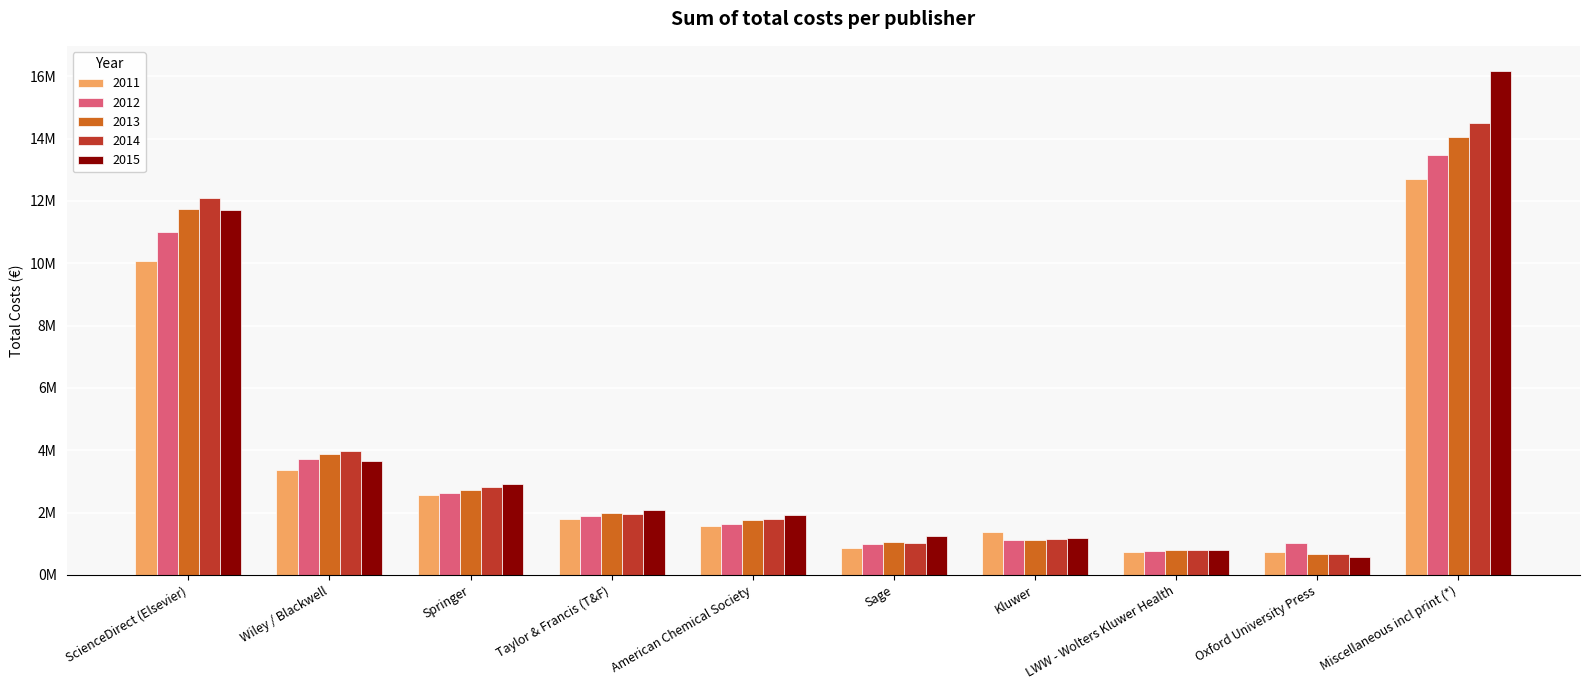

Does the chart contain stacked bars?

No